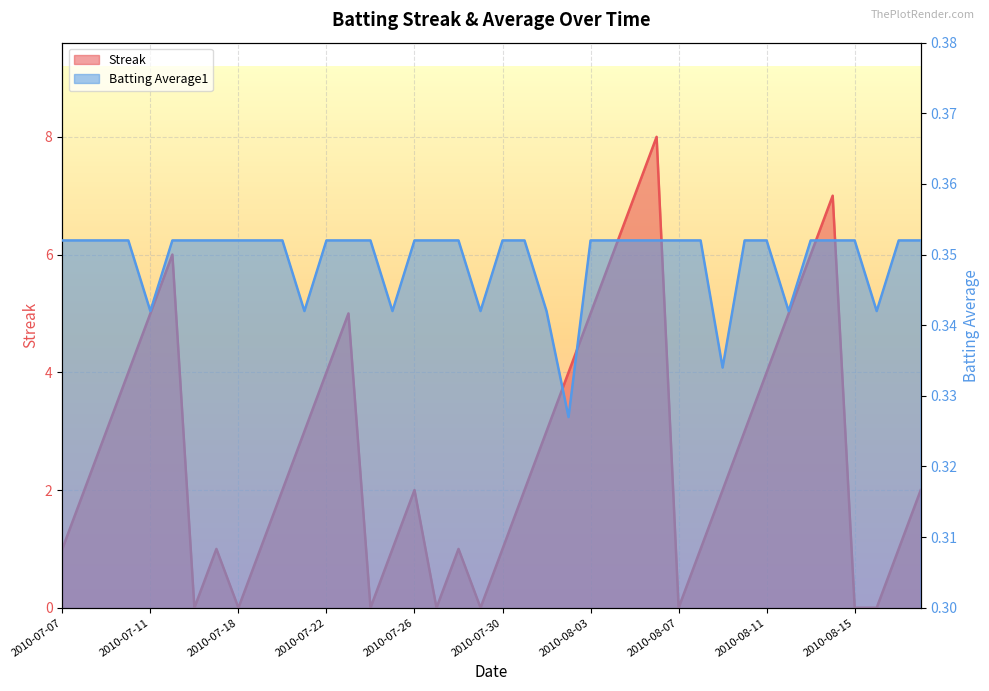

At how many categories does at least one series exceed 5?

6